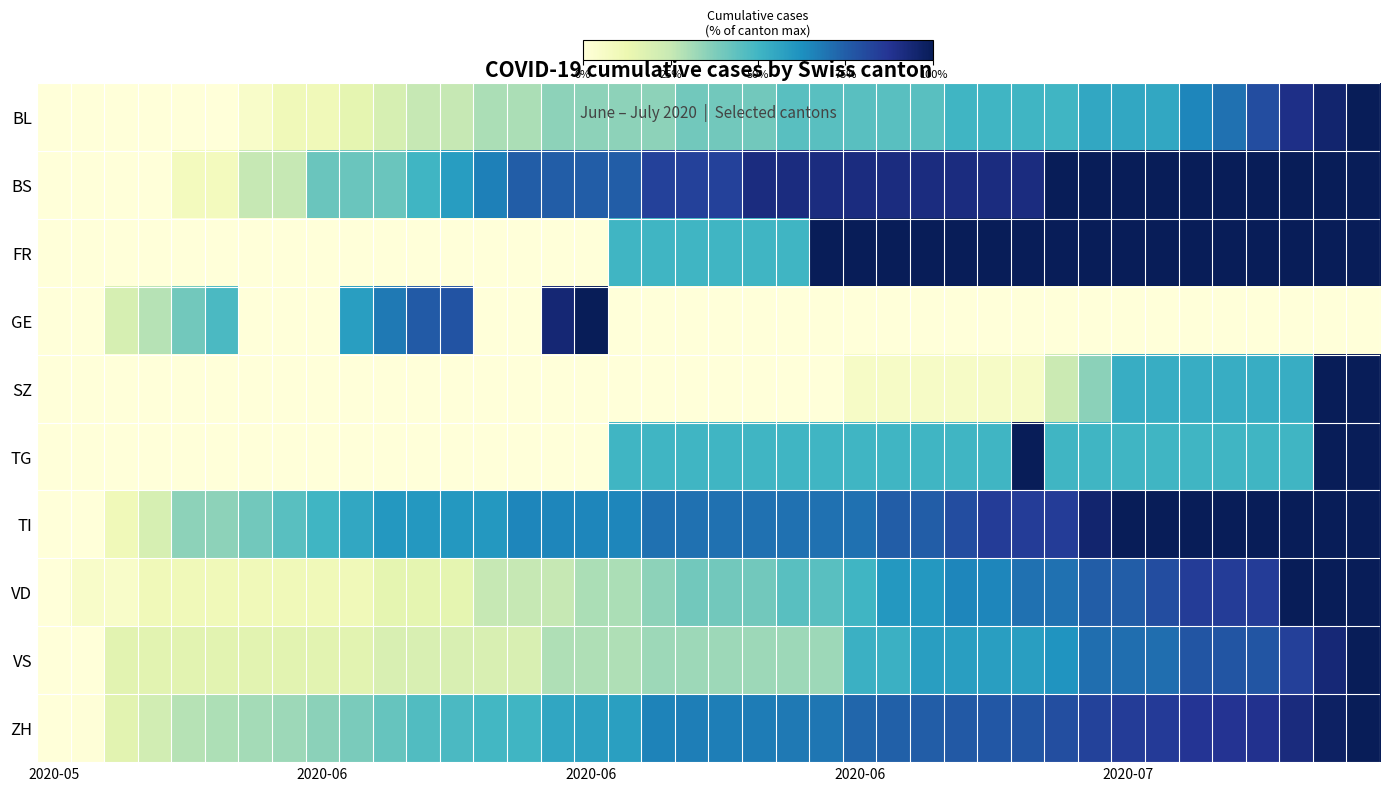

At which category is the sum across all series the highest?

39